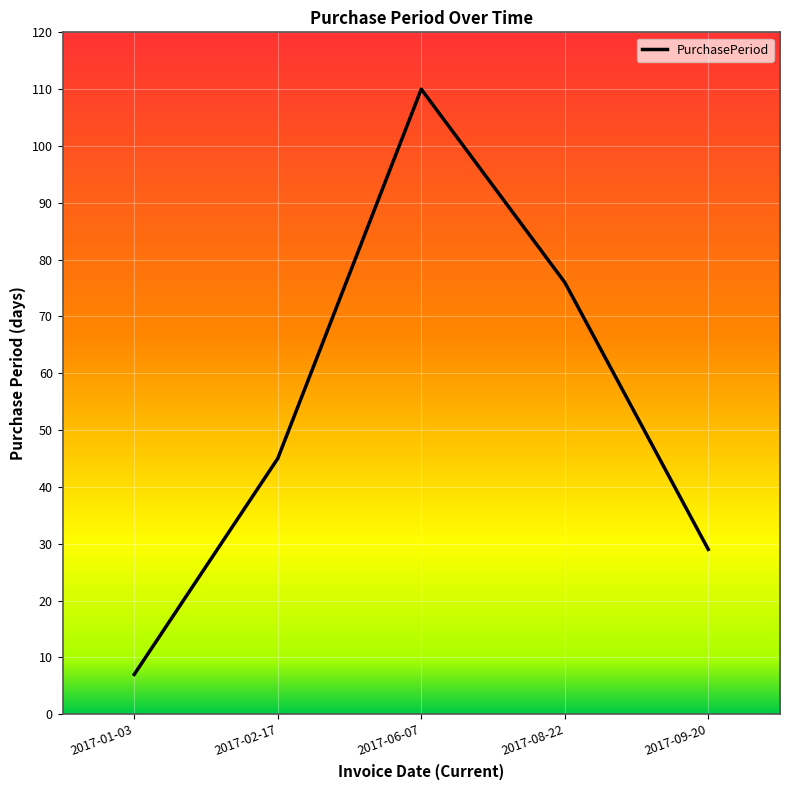

Which has a higher value, 2017-06-07 or 2017-01-03?

2017-06-07